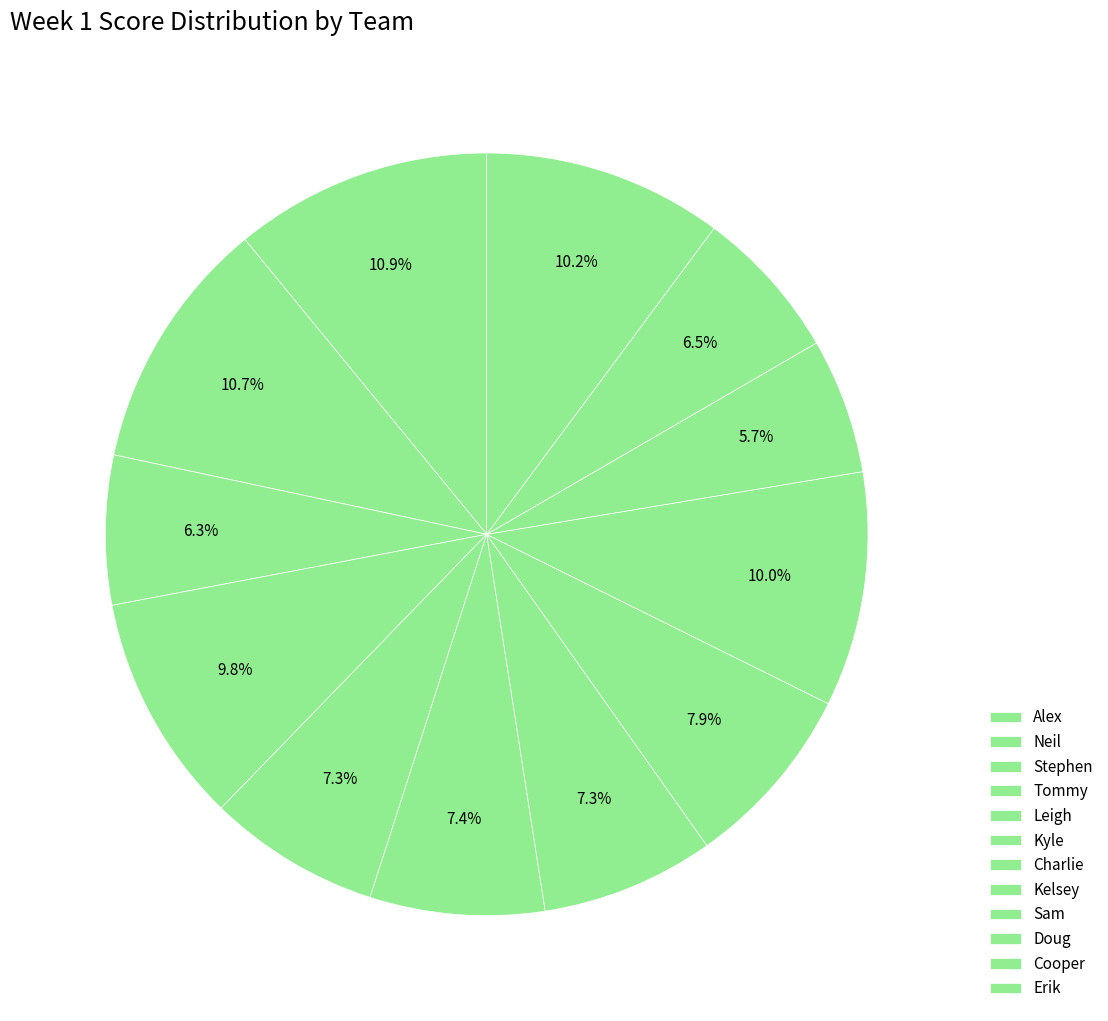

To the nearest percent, what is the average slice percentage?

8%